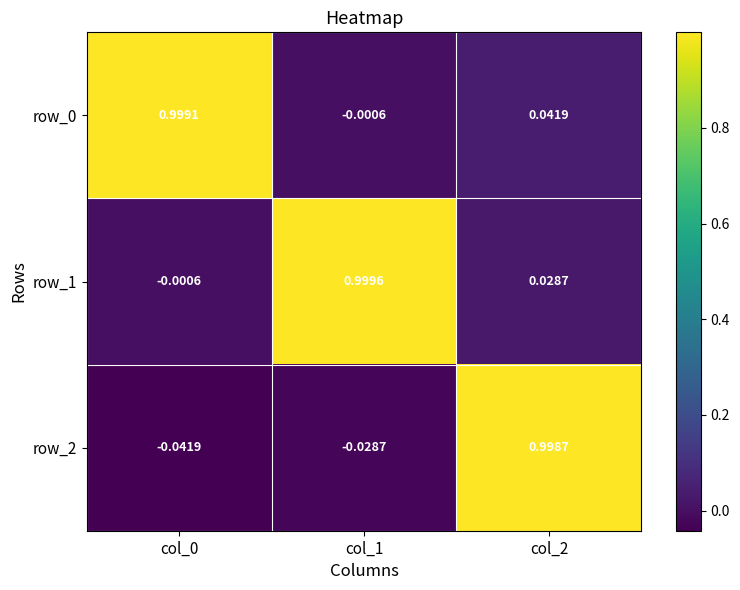

At which category is the sum across all series the highest?

col_2